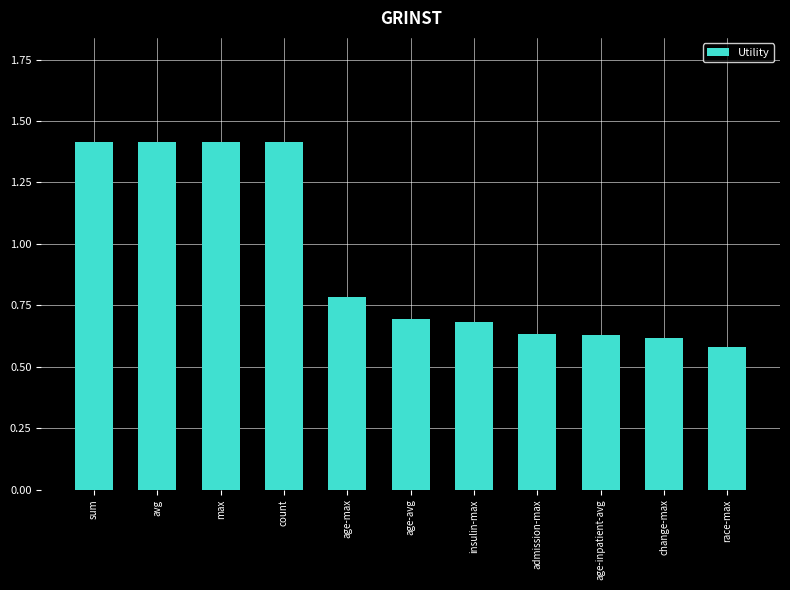

Count the number of data series in this chart.

1